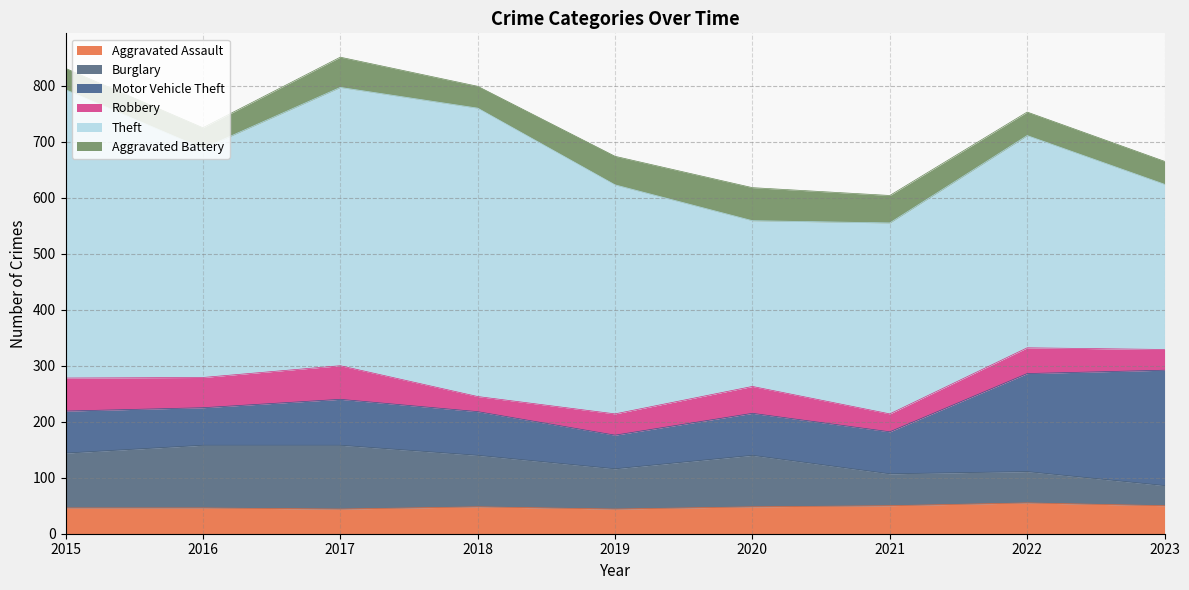

Reading left to right, list all the values displayed in this chart.

Aggravated Assault: 2015=46	2016=46	2017=44	2018=48	2019=44	2020=48	2021=50	2022=55	2023=50
Burglary: 2015=98	2016=112	2017=114	2018=92	2019=72	2020=92	2021=57	2022=56	2023=36
Motor Vehicle Theft: 2015=75	2016=67	2017=82	2018=78	2019=60	2020=75	2021=75	2022=175	2023=206
Robbery: 2015=59	2016=54	2017=60	2018=27	2019=38	2020=48	2021=32	2022=46	2023=37
Theft: 2015=515	2016=409	2017=497	2018=515	2019=409	2020=296	2021=341	2022=379	2023=295
Aggravated Battery: 2015=38	2016=37	2017=54	2018=39	2019=51	2020=59	2021=49	2022=42	2023=41